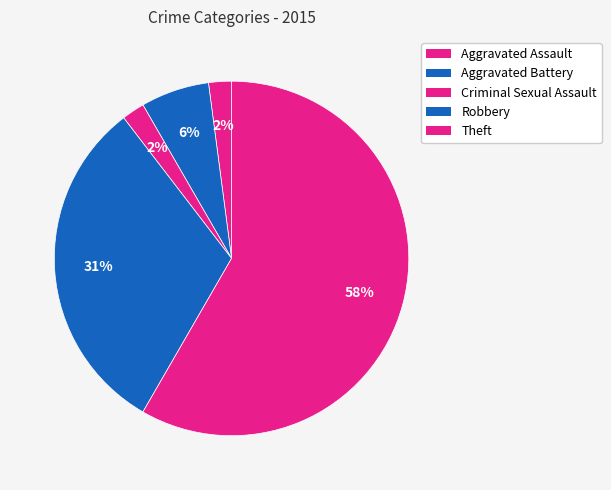

To the nearest percent, what percentage of the pie is Criminal Sexual Assault?

2%